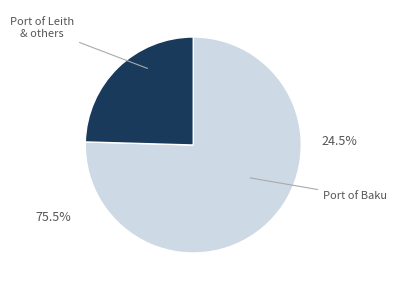

Is Port of Bremerhaven the majority of the pie?

No